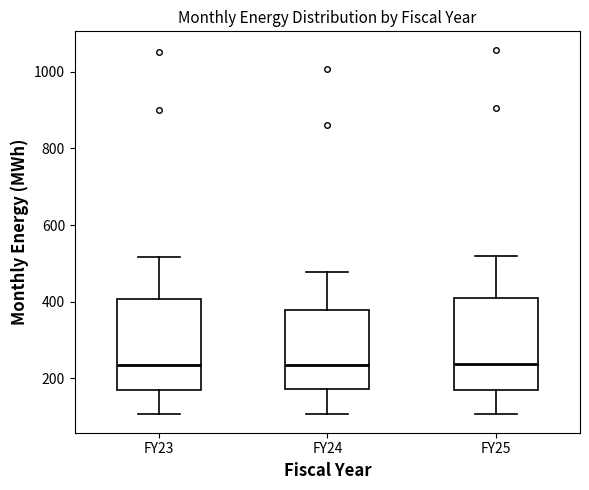

Reading left to right, read every box against the y-axis: the position of its median line, the range the box covers, and the ends of its whiskers. The values are not printed on the chart, so give them approximately, as read against the axis.

FY23: median 240, box 160 to 400, whiskers 100 to 520
FY24: median 240, box 180 to 380, whiskers 100 to 480
FY25: median 240, box 180 to 400, whiskers 100 to 520